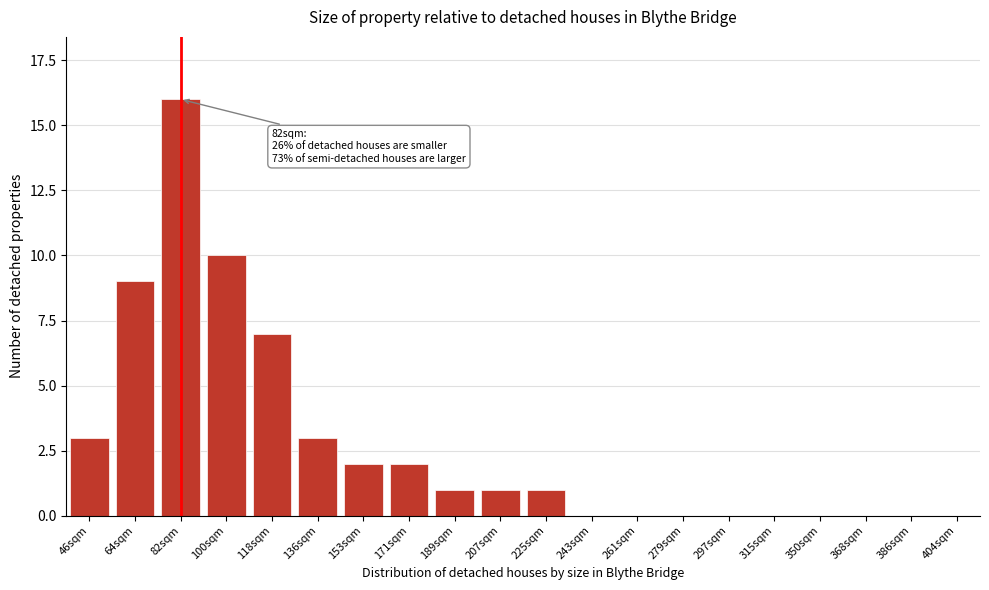

Reading right to left, what are all the values shown in this chart?

404sqm=0	386sqm=0	368sqm=0	350sqm=0	315sqm=0	297sqm=0	279sqm=0	261sqm=0	243sqm=0	225sqm=1	207sqm=1	189sqm=1	171sqm=2	153sqm=2	136sqm=3	118sqm=7	100sqm=10	82sqm=16	64sqm=9	46sqm=3